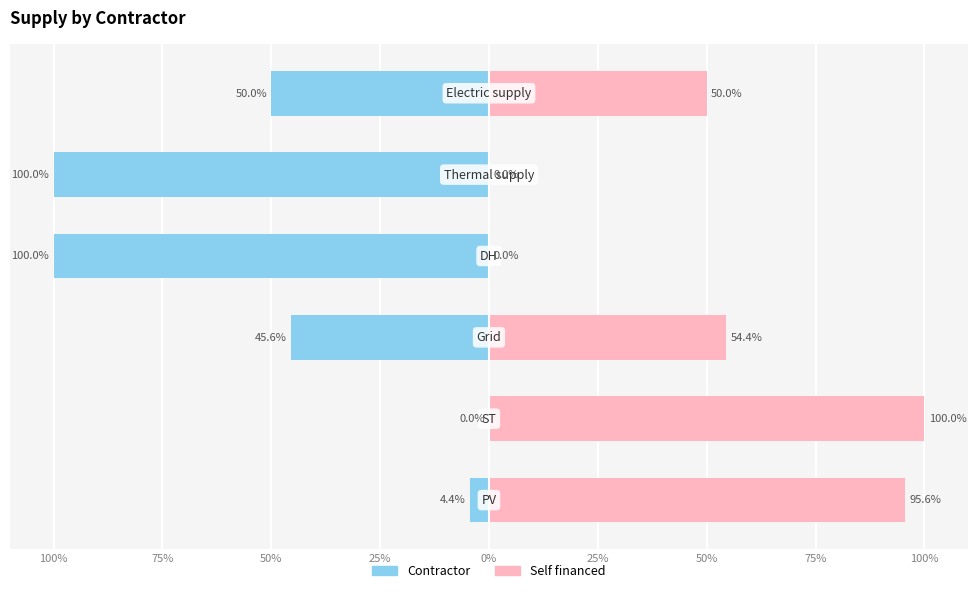

List the series in order of their peak value, lowest first.

Contractor, Self financed